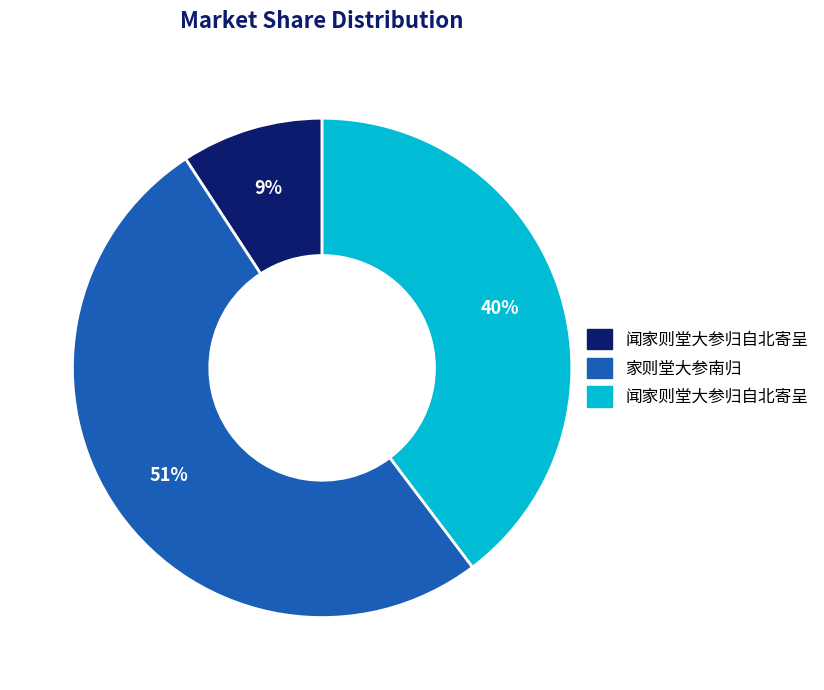

Is there any slice that represents more than half of the pie?

Yes